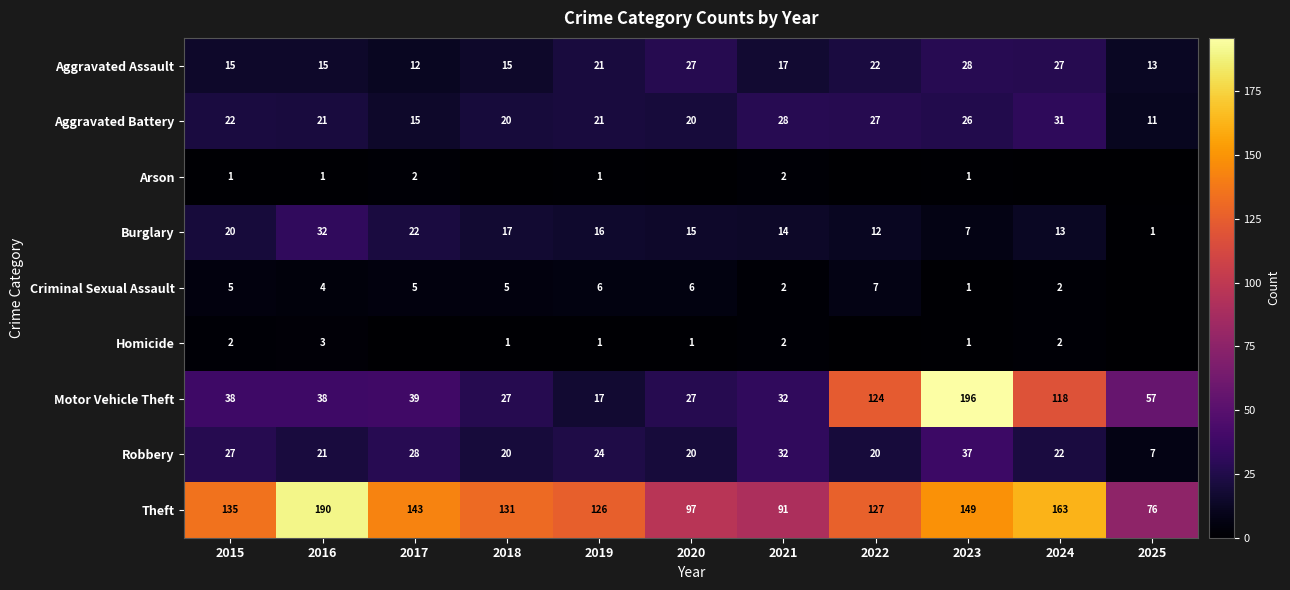

True or false: Criminal Sexual Assault has a value of 1 at 2015.

False